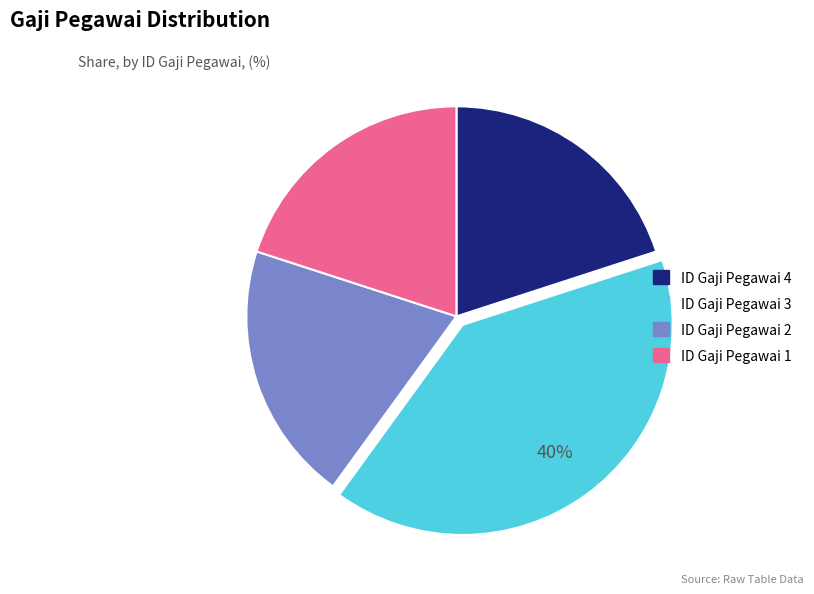

To the nearest percent, what is the difference between the largest and smallest slice percentages?

20%